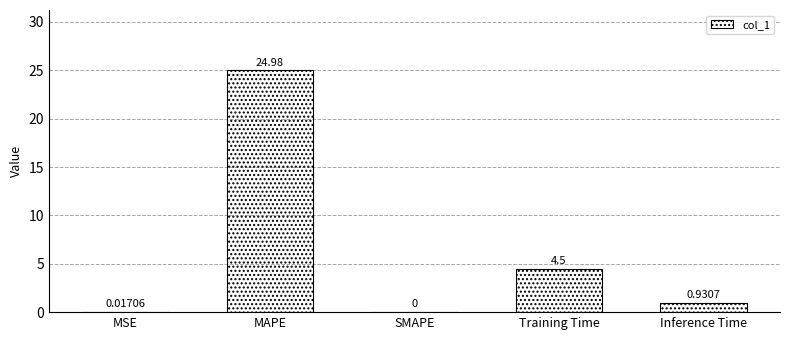

What is the change in value from MSE to MAPE?

+25.0